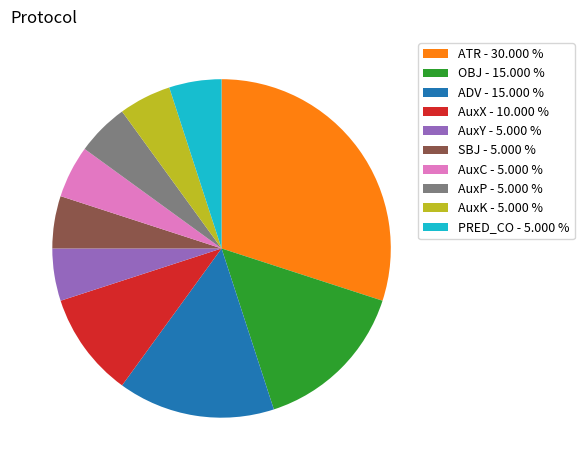

What is the largest slice in the pie chart?

ATR - 30.000 %